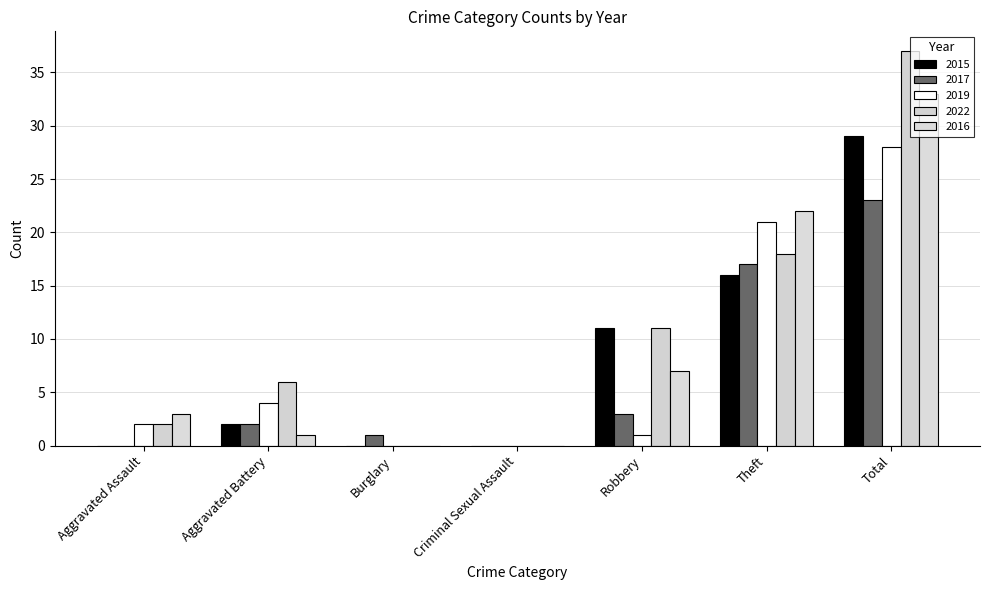

The value of 2015 at Aggravated Assault is 13. True or false?

False